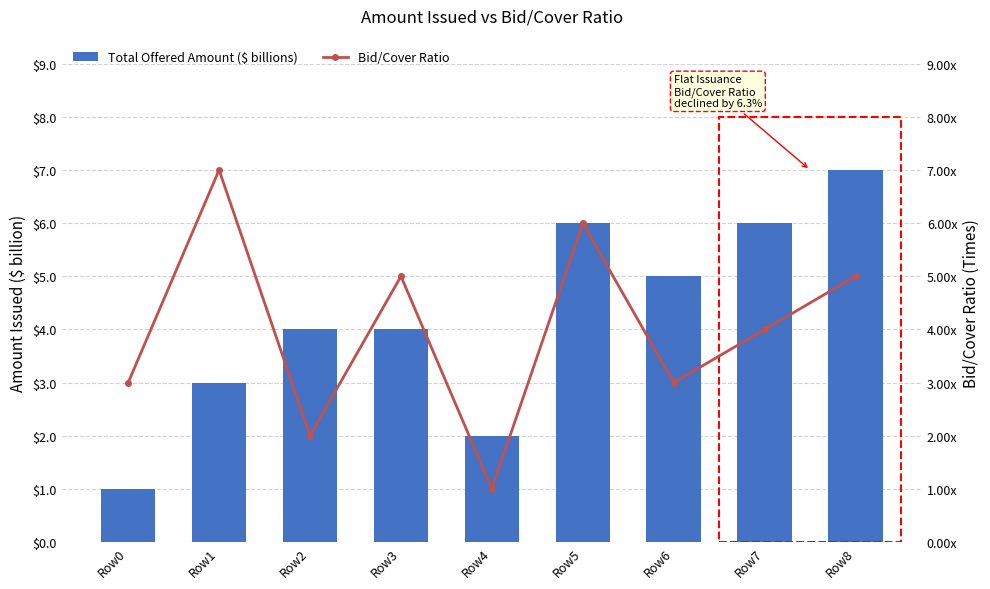

True or false: Total Offered Amount ($ billions) has a value of 7 at Row6.

False